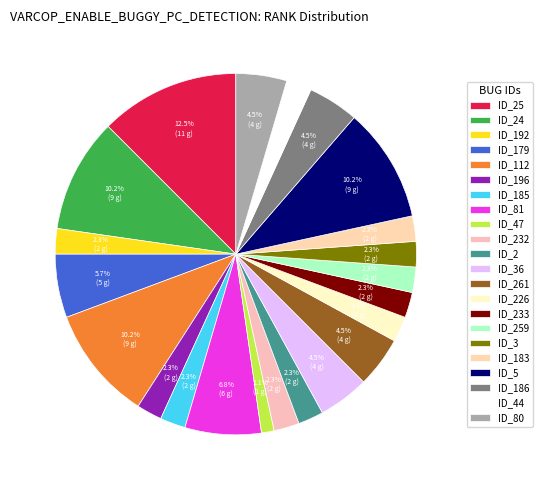

Count the number of slices in the pie.

22